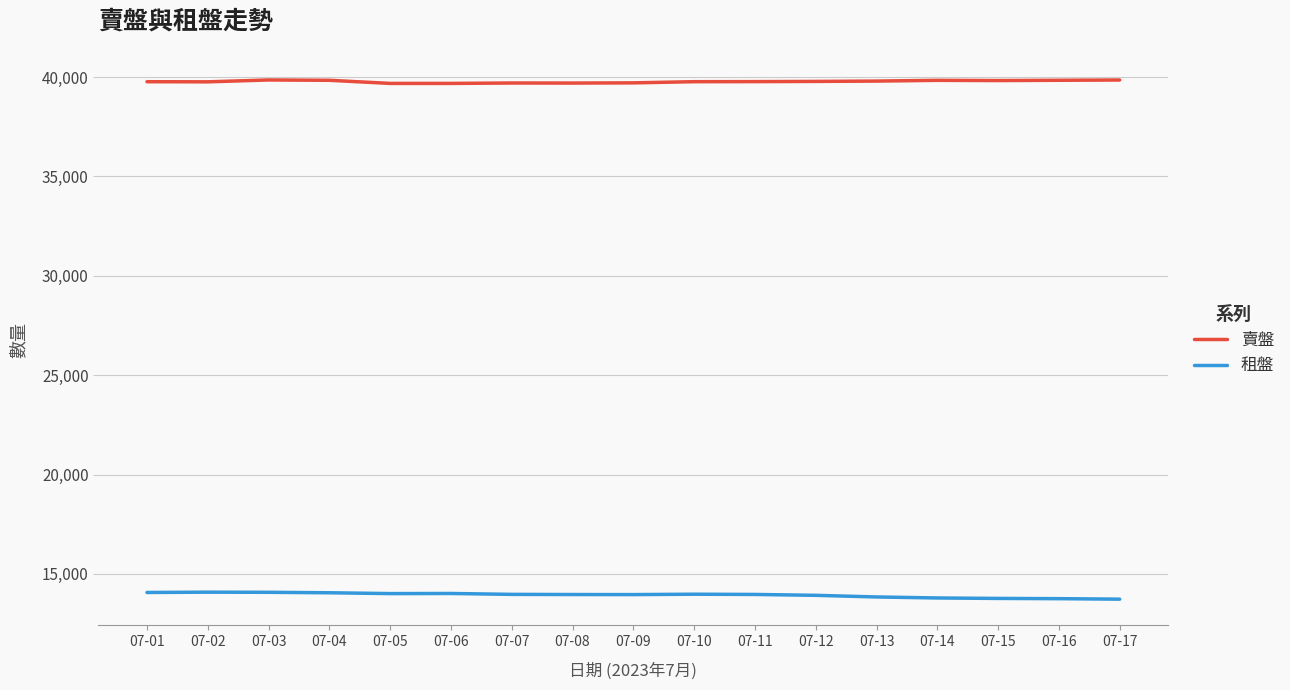

What are all the series names shown in the legend?

賣盤, 租盤